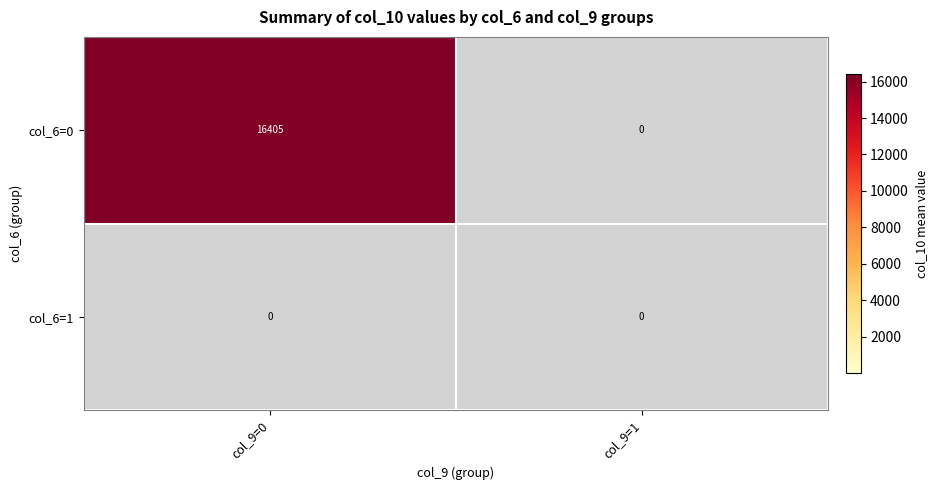

True or false: col_6=1 has a value of 0 at col_9=1.

True